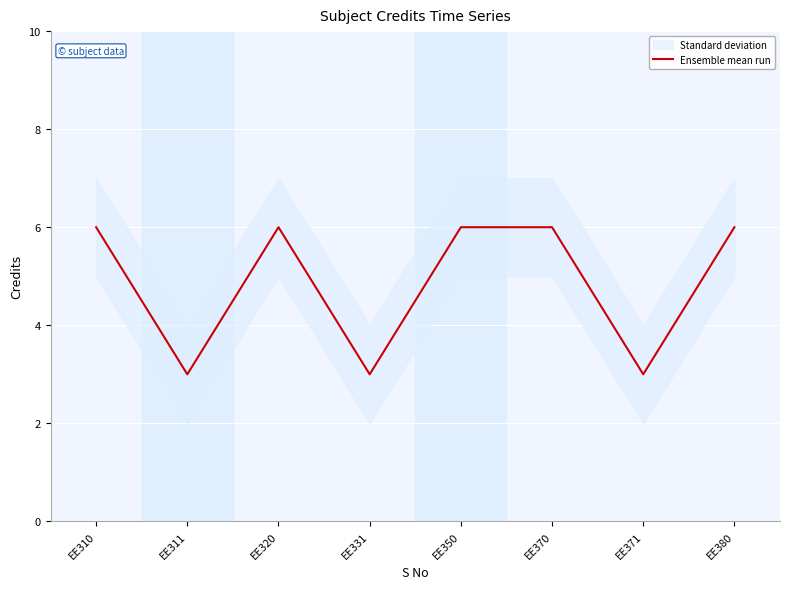

List the labels in order of value, smallest first.

EE311, EE331, EE371, EE310, EE320, EE350, EE370, EE380